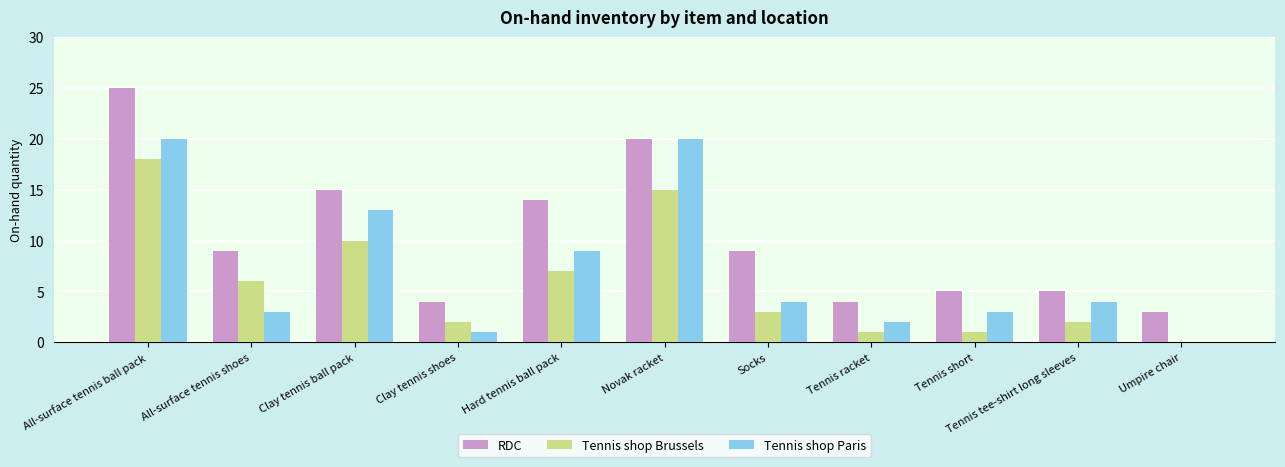

What is the approximate value of Tennis shop Brussels at Socks?

3